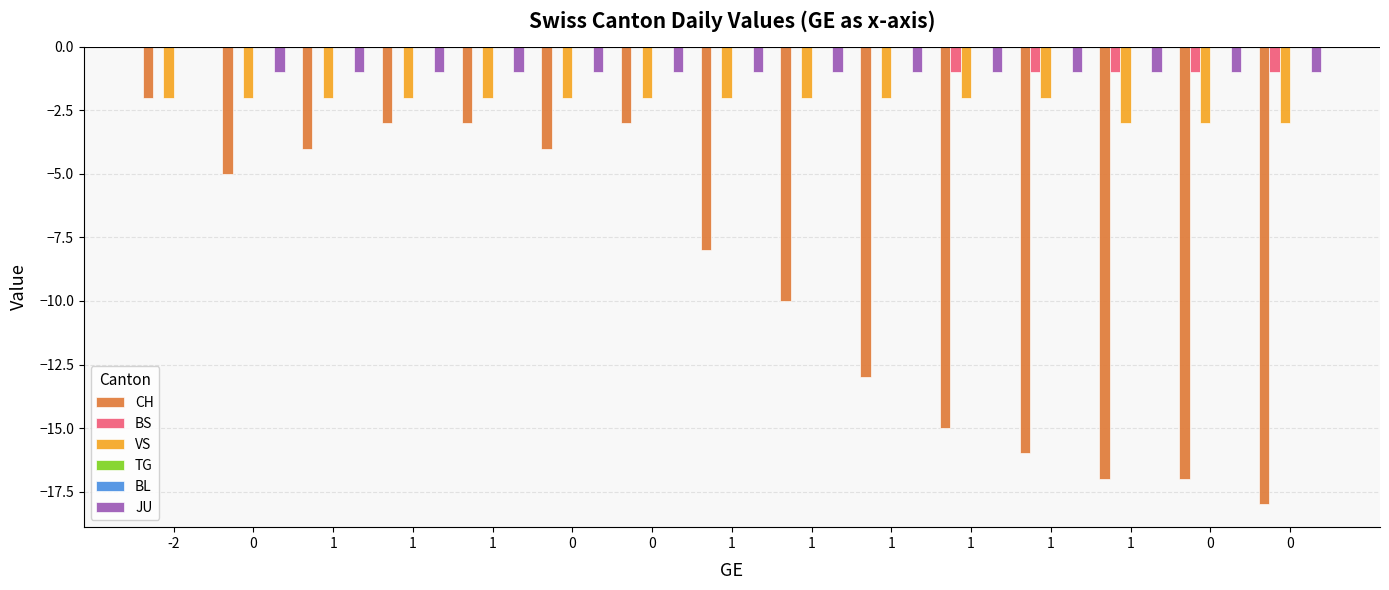

Is the value of BL at 1 greater than the value of JU at 1?

Yes